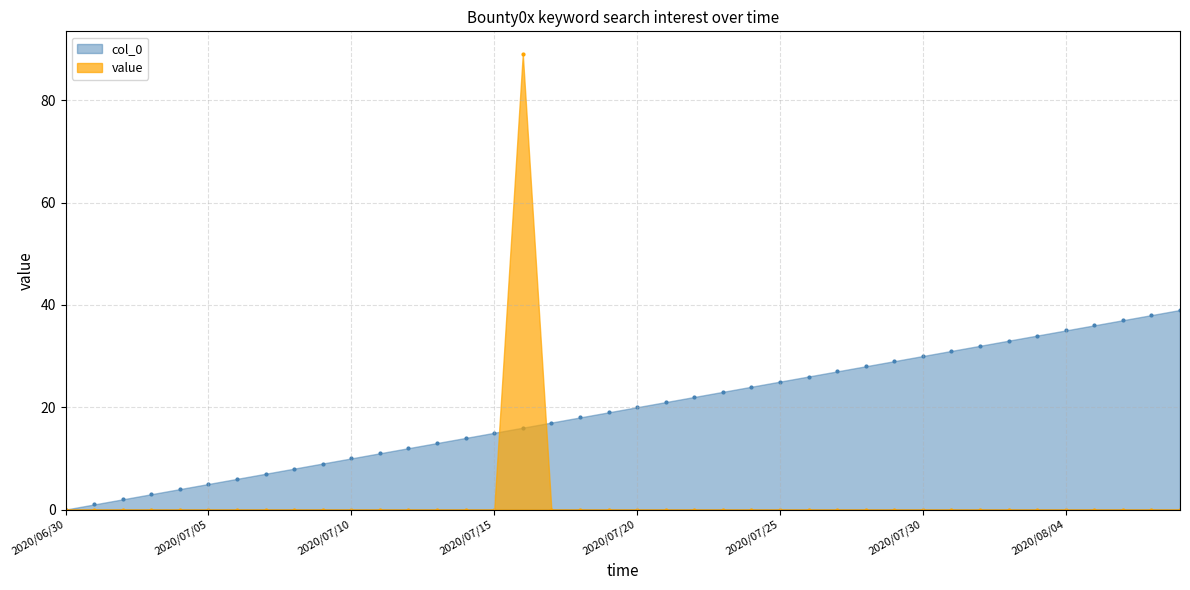

Which series contains the highest Y value?

value